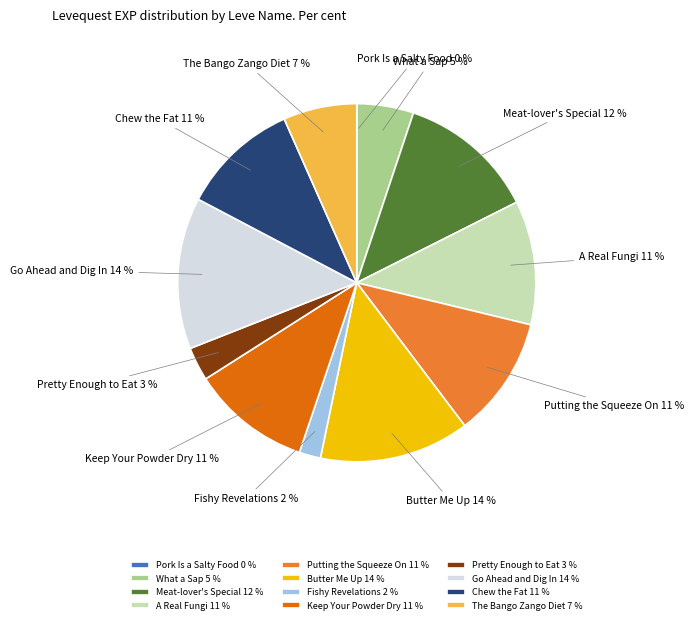

True or false: Chew the Fat accounts for 11% of the total.

True